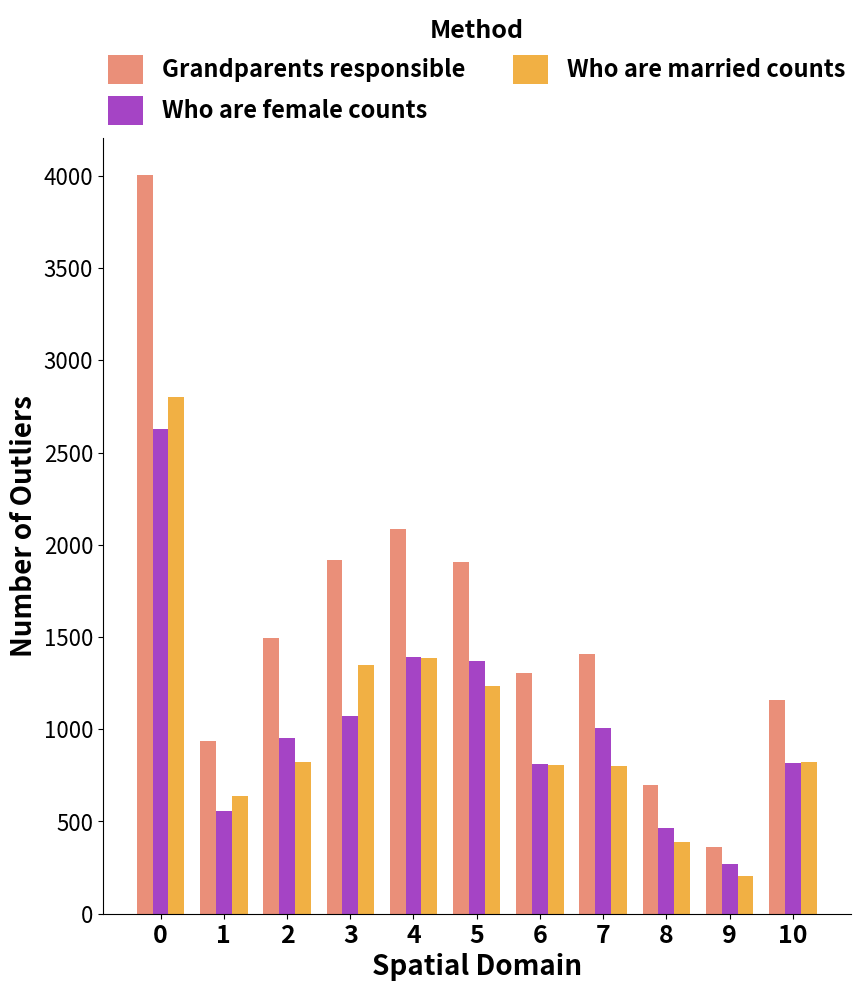

What is the minimum value shown in the chart?

206.6